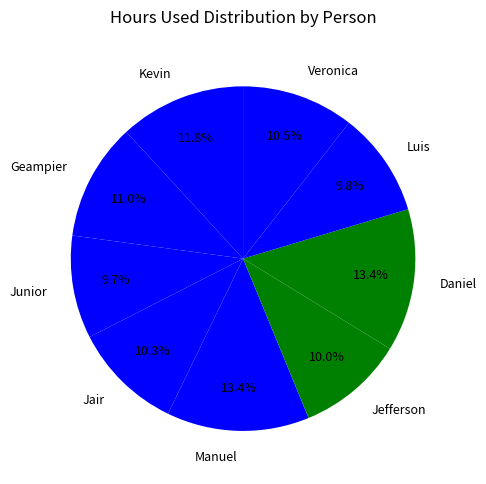

What percentage is the Junior slice, to the nearest percent?

10%